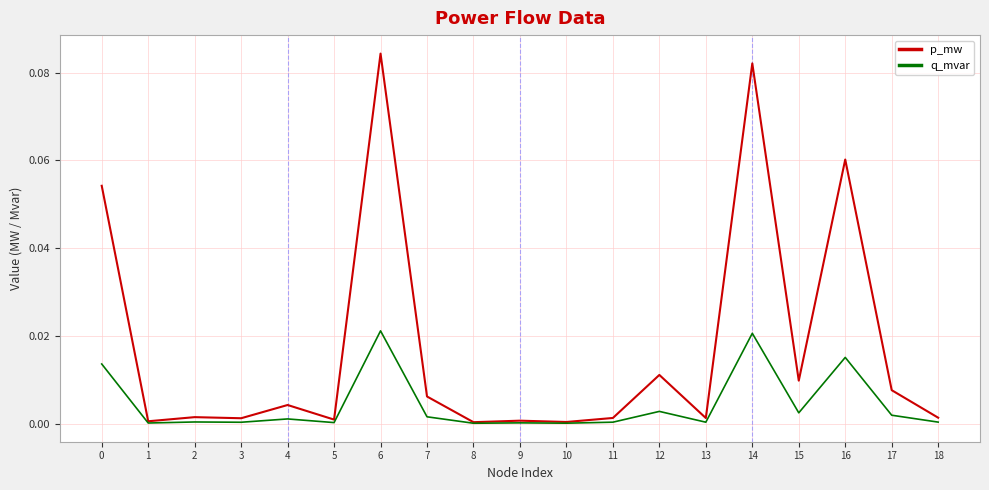

True or false: q_mvar has a value of 0.0 at 13.

True